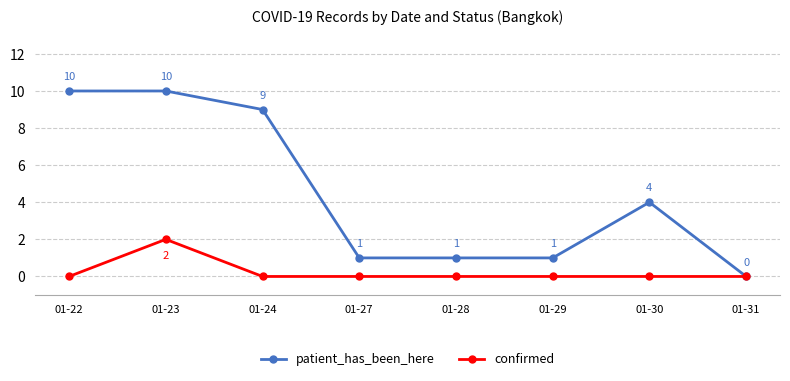

Rank the series by their maximum value, from highest to lowest.

patient_has_been_here, confirmed